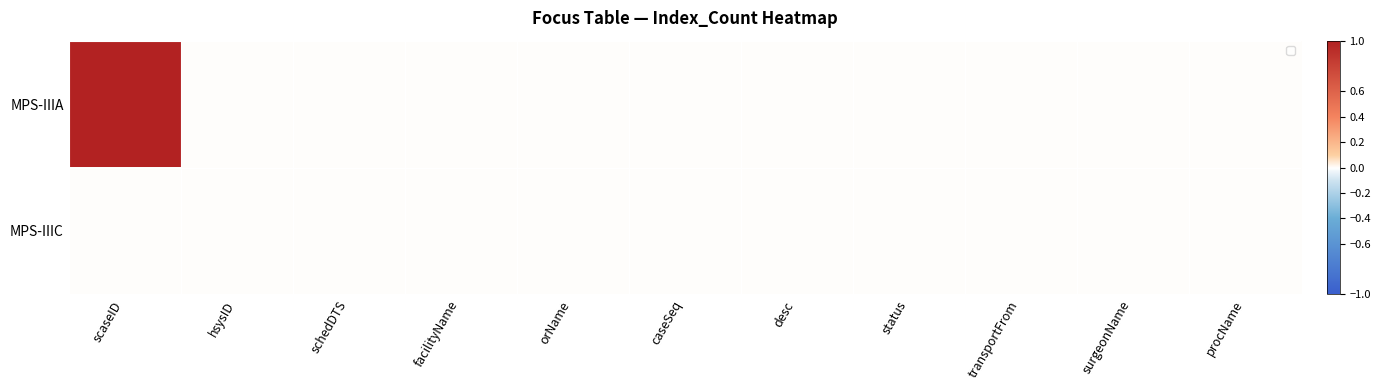

Rank the series by their average value, from lowest to highest.

MPS-IIIC, MPS-IIIA